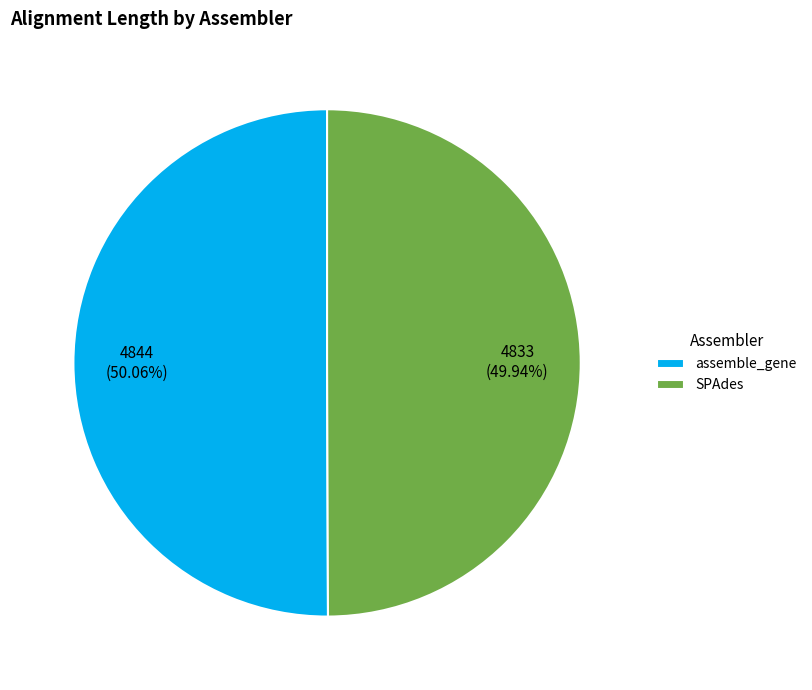

To the nearest percent, what is the average slice percentage?

50%